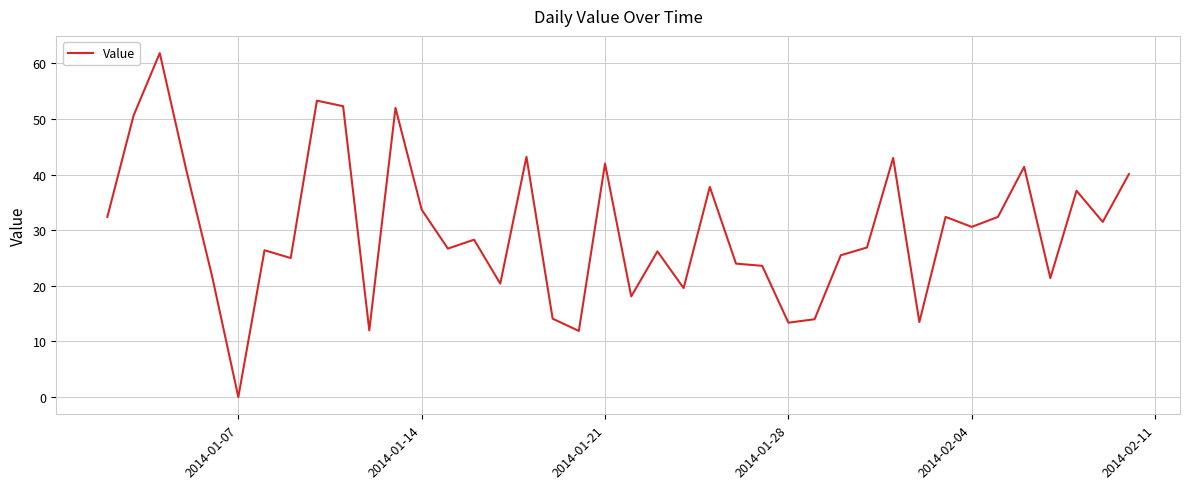

How many points are higher than both their immediate neighbors (excluding endpoints)?

13